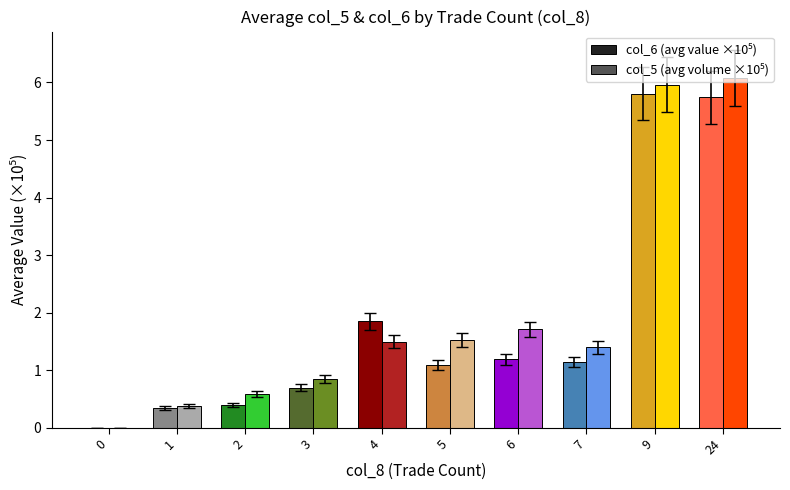

How many distinct data groups are displayed?

2